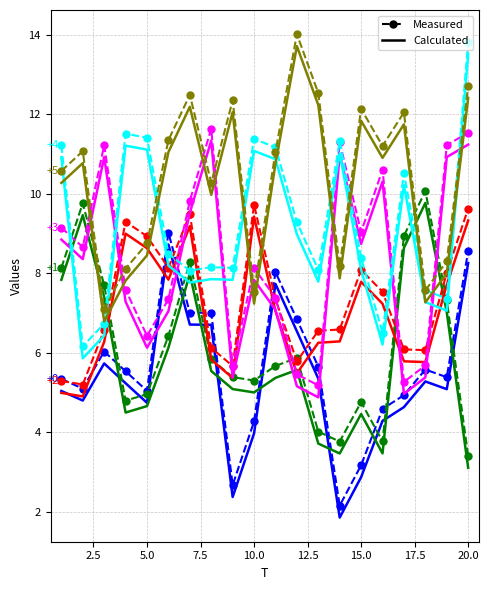

What is the maximum value shown in the chart?

14.0